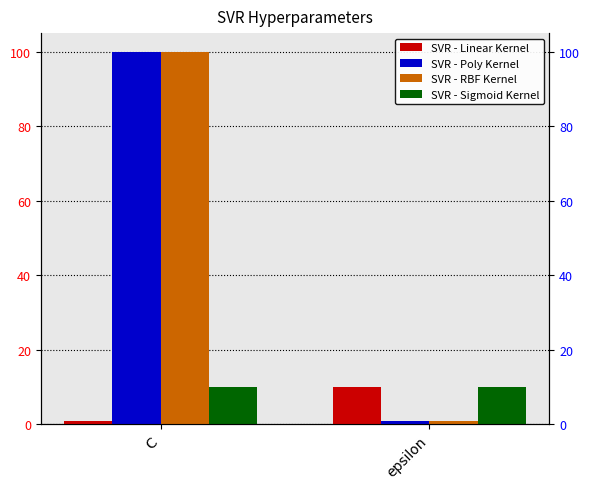

What are all the series names shown in the legend?

SVR - Linear Kernel, SVR - Poly Kernel, SVR - RBF Kernel, SVR - Sigmoid Kernel